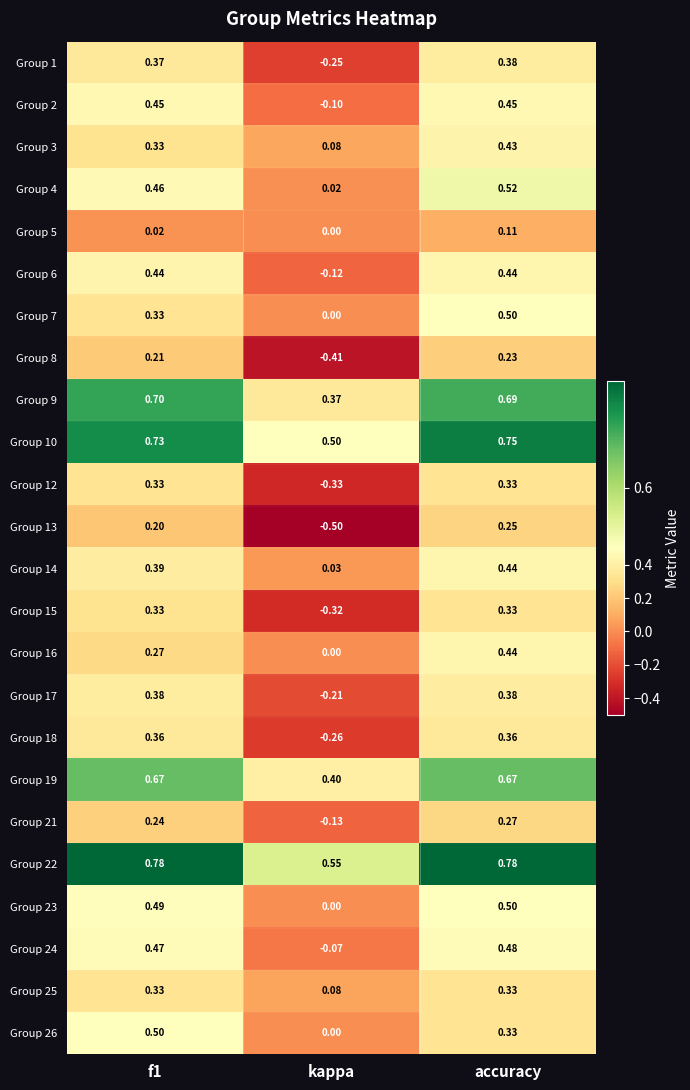

Which label corresponds to the smallest value in the chart?

kappa